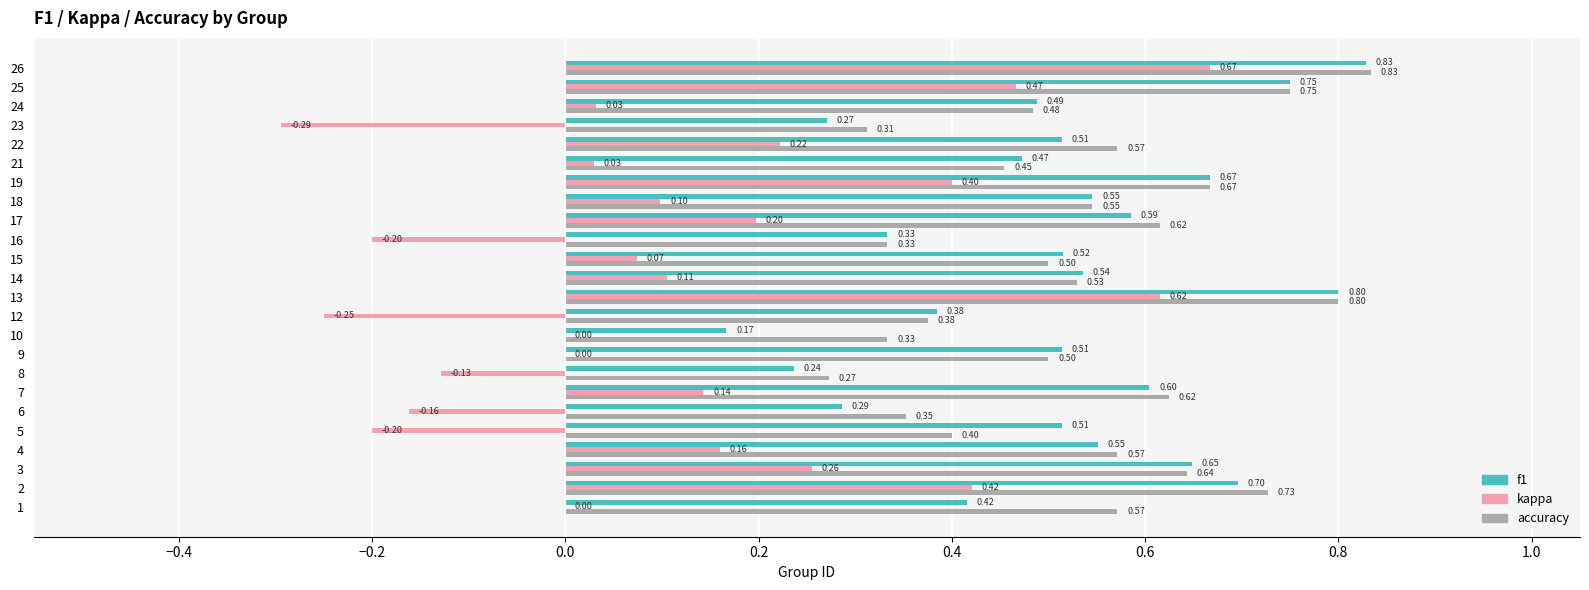

Which category has the highest value in the kappa series?

26